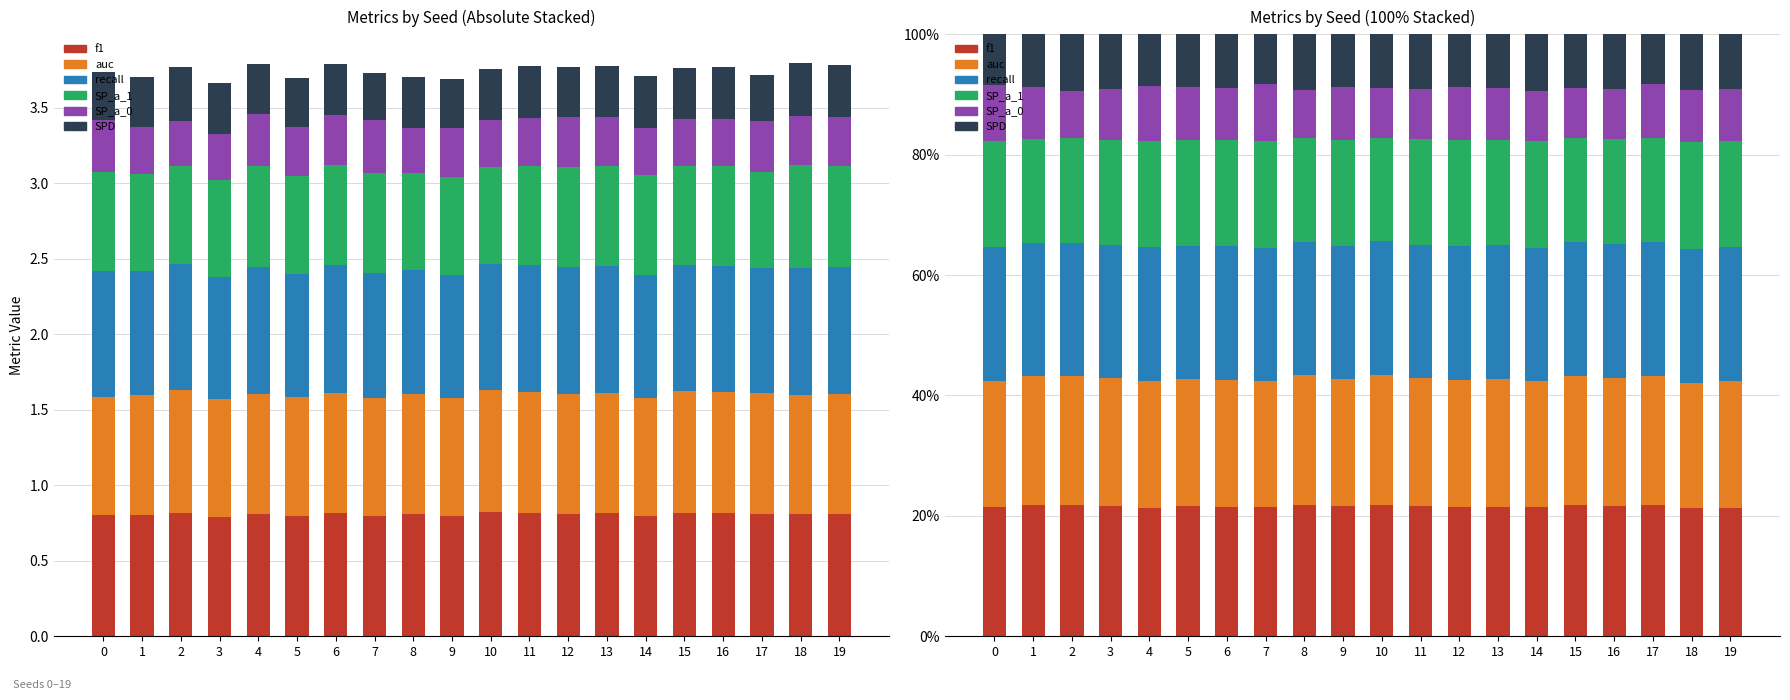

What is the value of the recall bar at the 6th from the left?

22.1